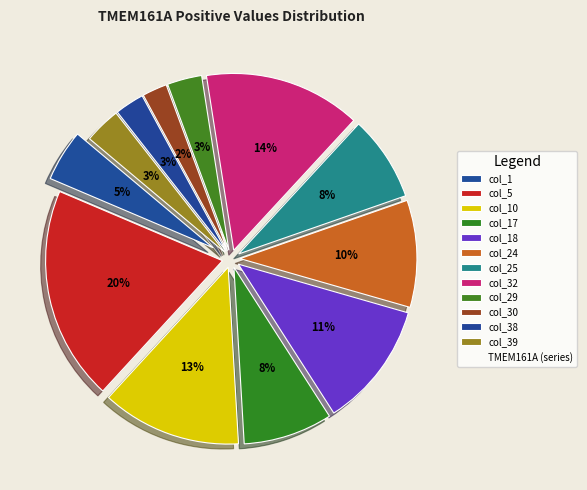

What percentage is the col_10 slice, to the nearest percent?

13%